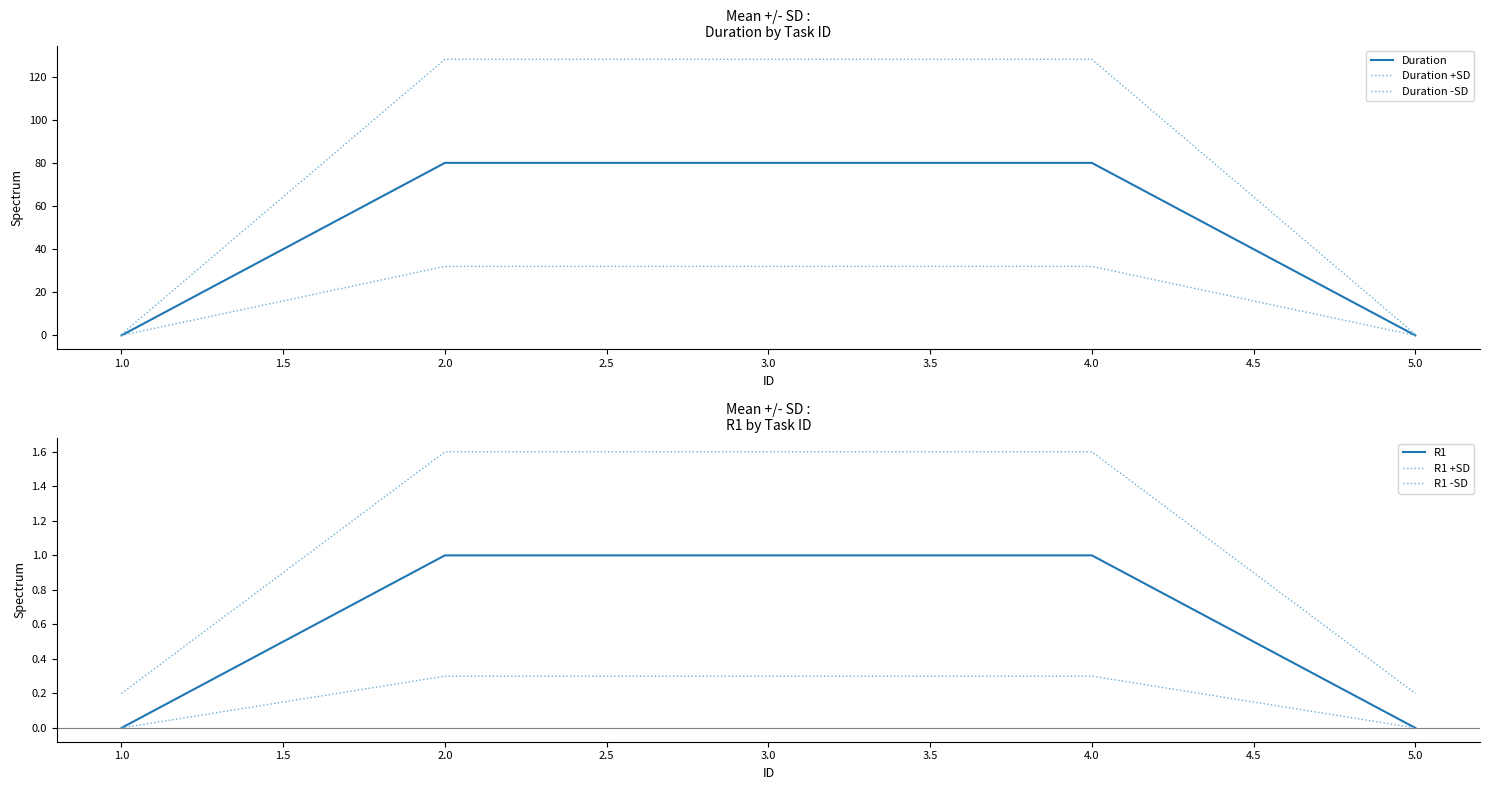

Which series has the widest spread of values?

Duration +SD